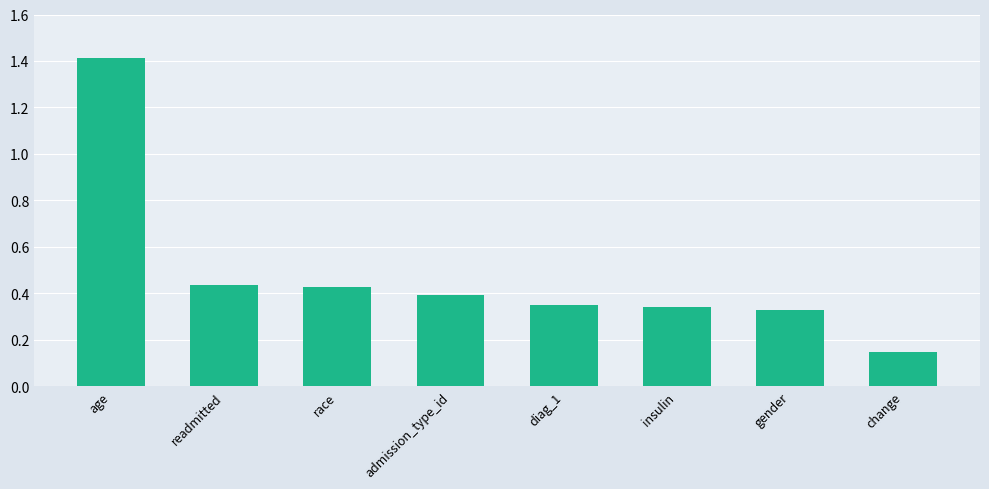

What is the label of the 6th bar from the right?

race